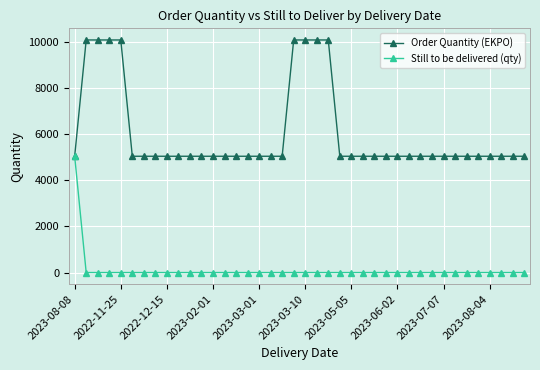

What is the maximum value shown in the chart?

10080